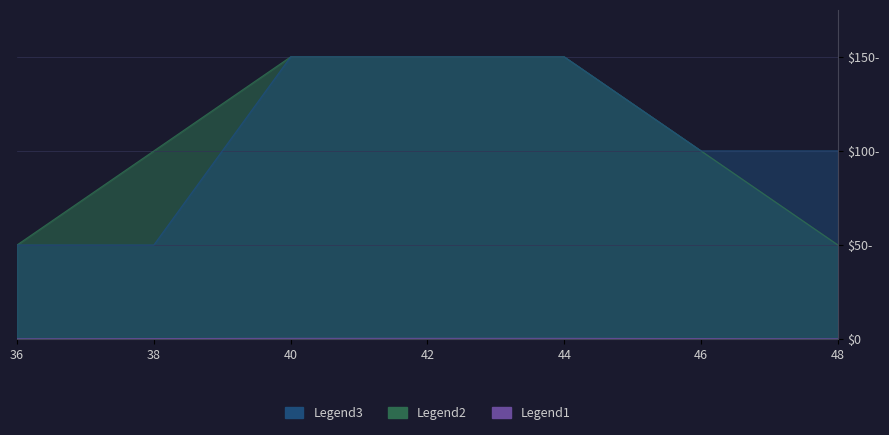

True or false: Item 339450 Qtde.Total has more than 1 points higher than both neighbors.

False